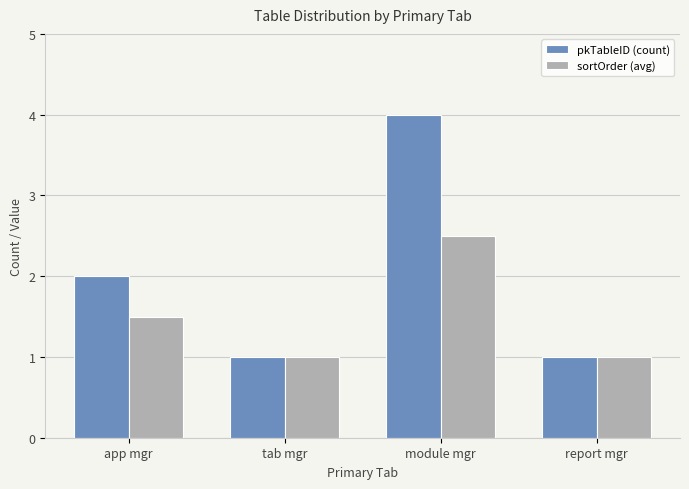

Does the chart contain any negative values?

No